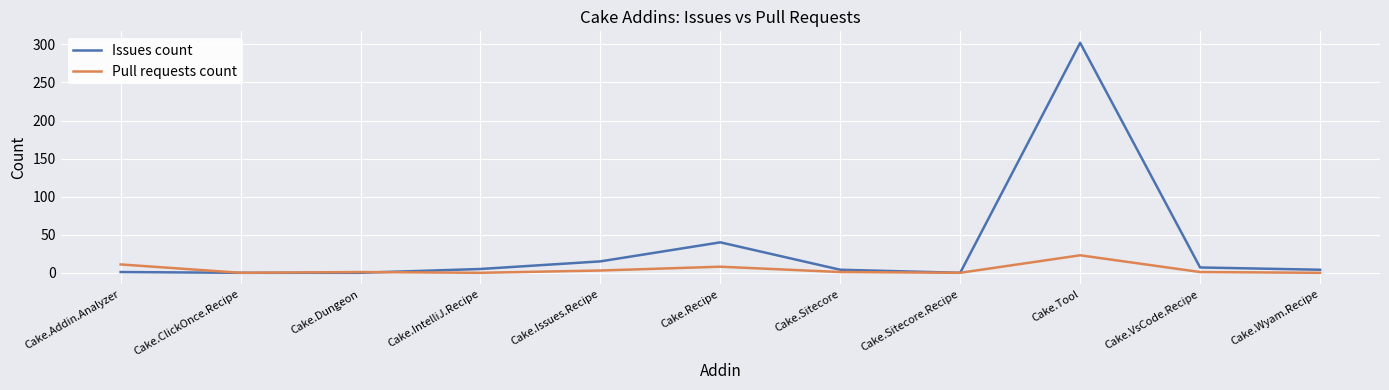

At which label does Pull requests count first exceed 1?

Cake.Addin.Analyzer